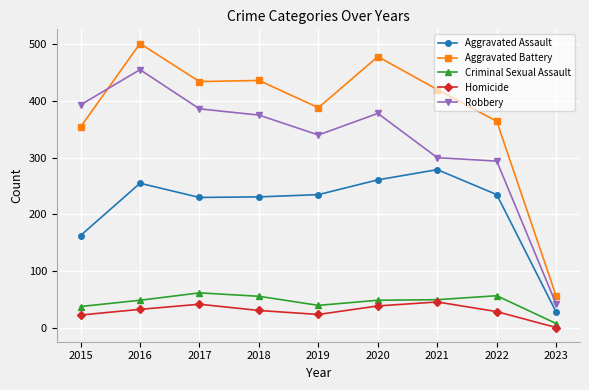

True or false: Aggravated Battery and Criminal Sexual Assault cross at least once.

False